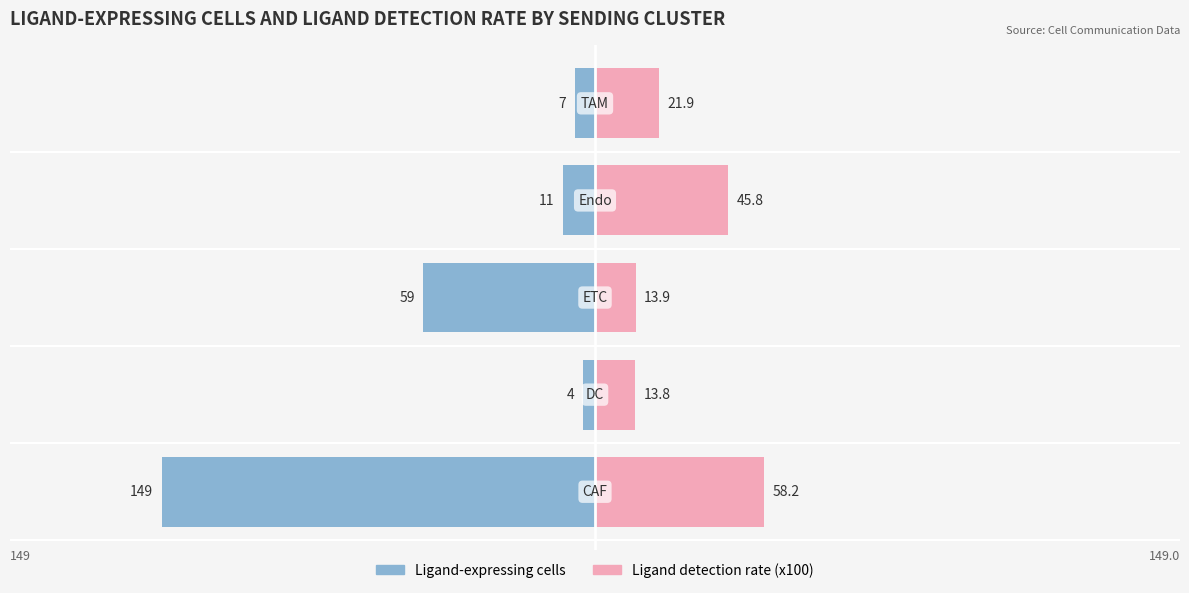

What is the sum of all Ligand detection rate (x100) values?

153.7